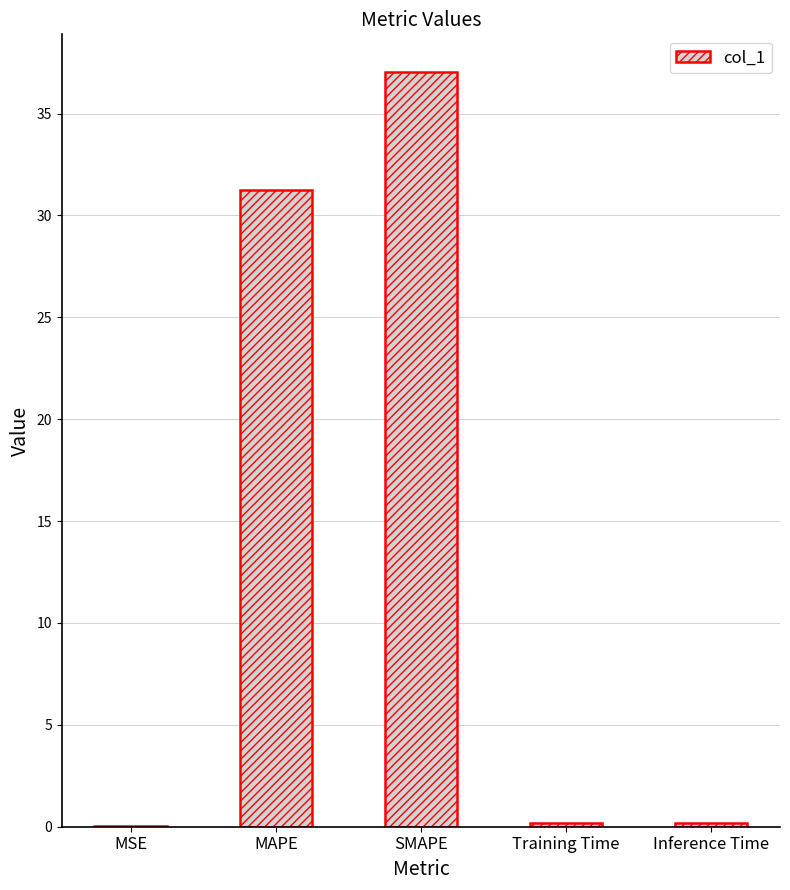

Is it true that the value at SMAPE is 37.0?

True